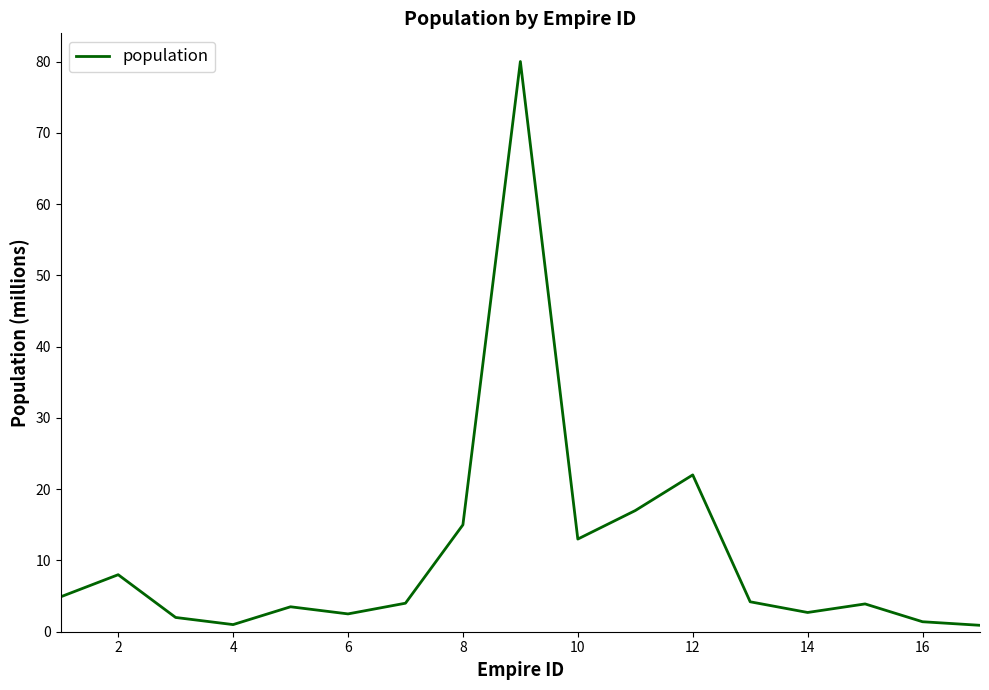

What is the maximum value shown in the chart?

80.0